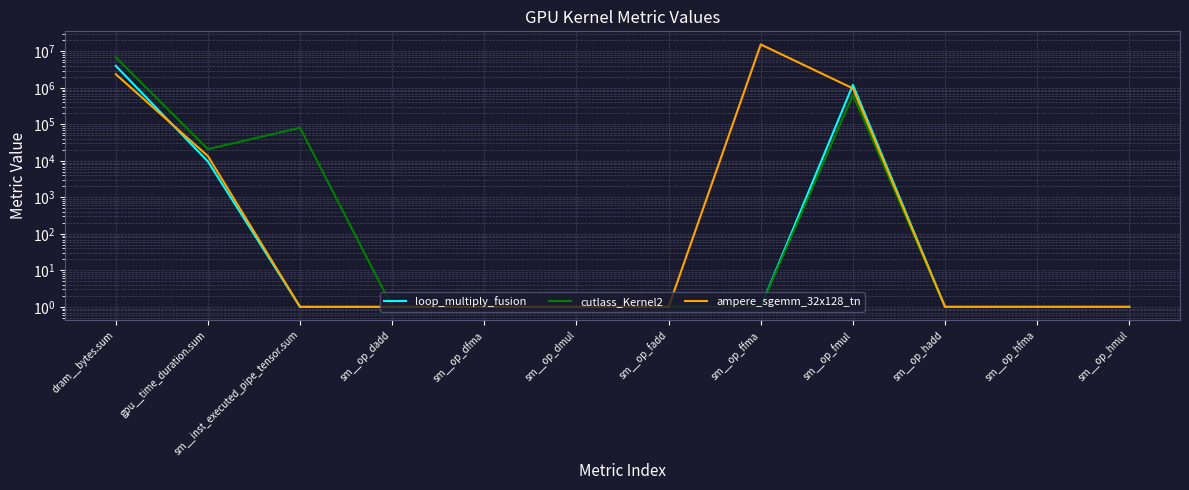

At which label does cutlass_Kernel2 reach its peak?

dram__bytes.sum